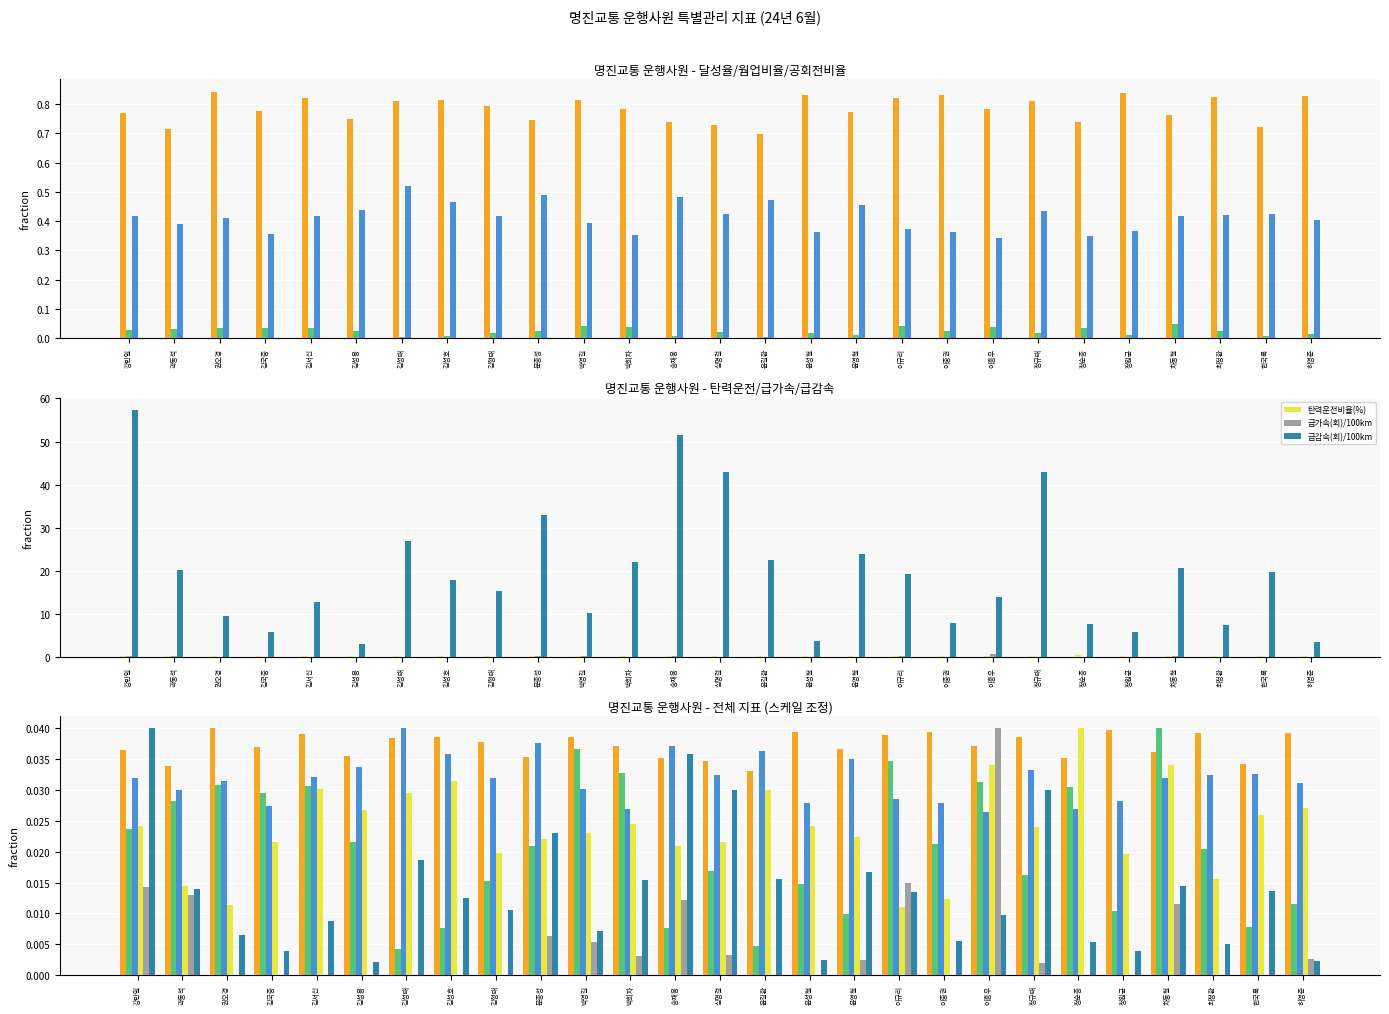

How many 공회전비율(%) values are between 0 and 1?

27